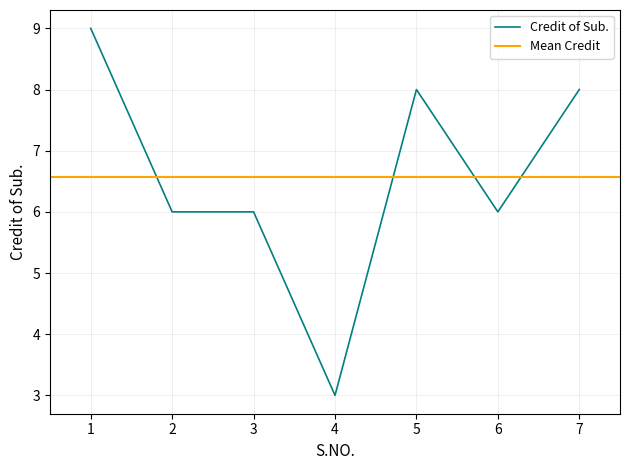

Does the chart display data point markers on the line(s)?

No